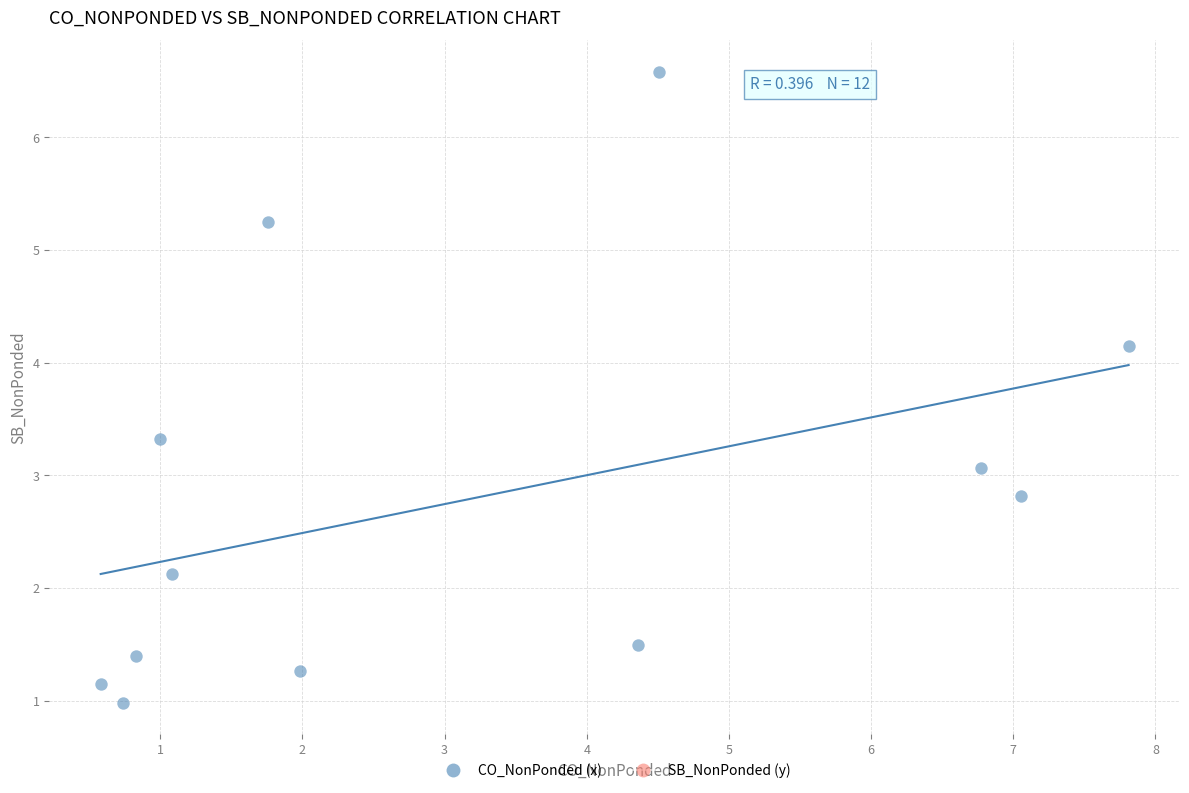

What is the range of Y values (max minus min)?

5.6